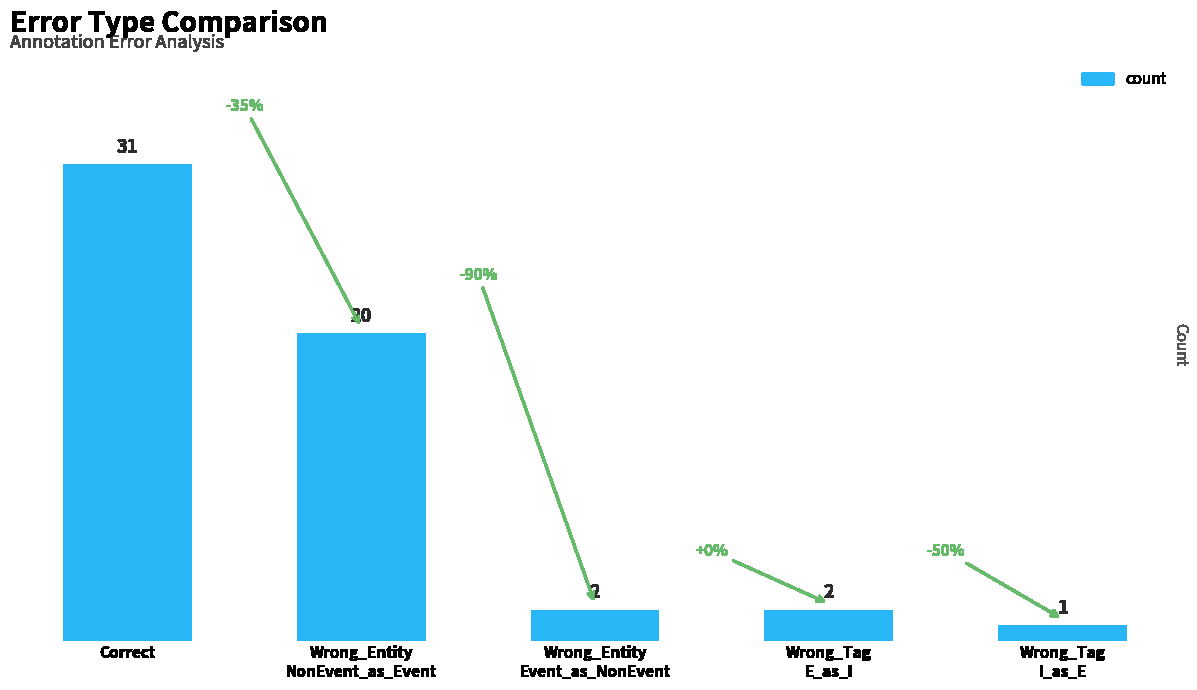

Which label corresponds to the largest value in the chart?

Correct